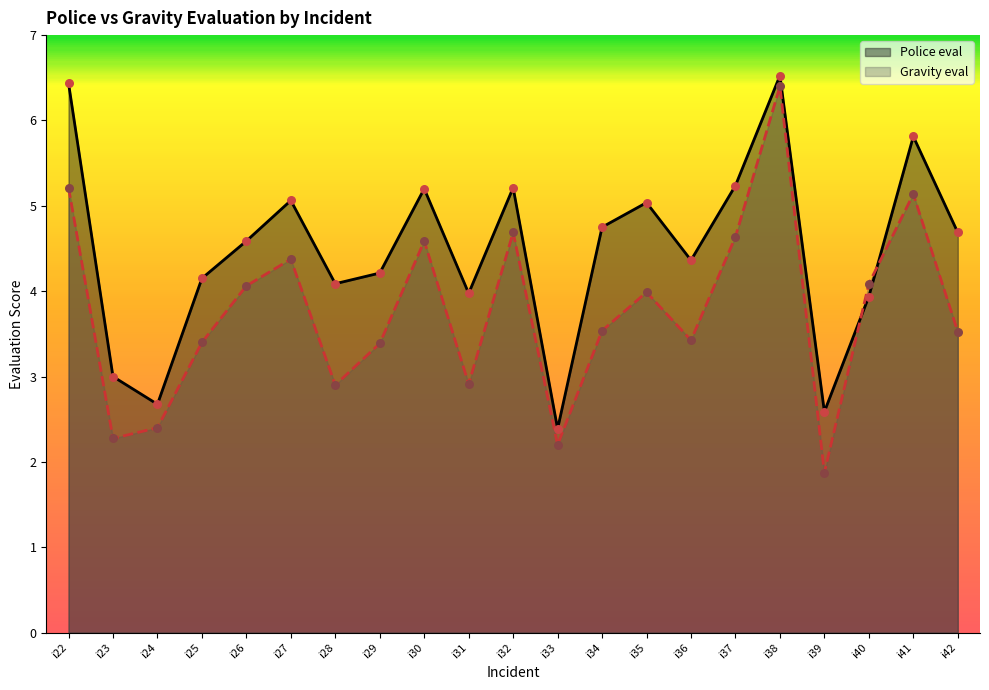

Which series contains the lowest Y value?

Gravity eval